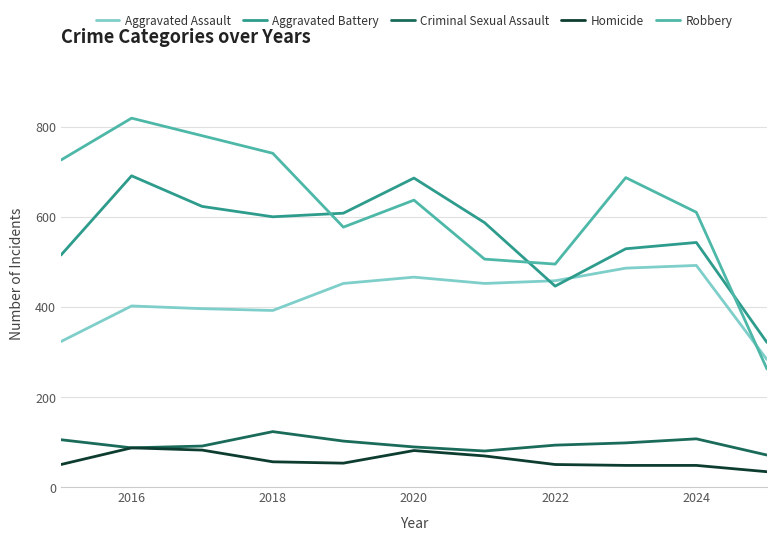

What is the maximum value shown in the chart?

819